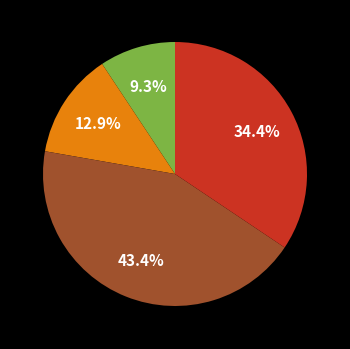

Does any single category account for the majority?

No